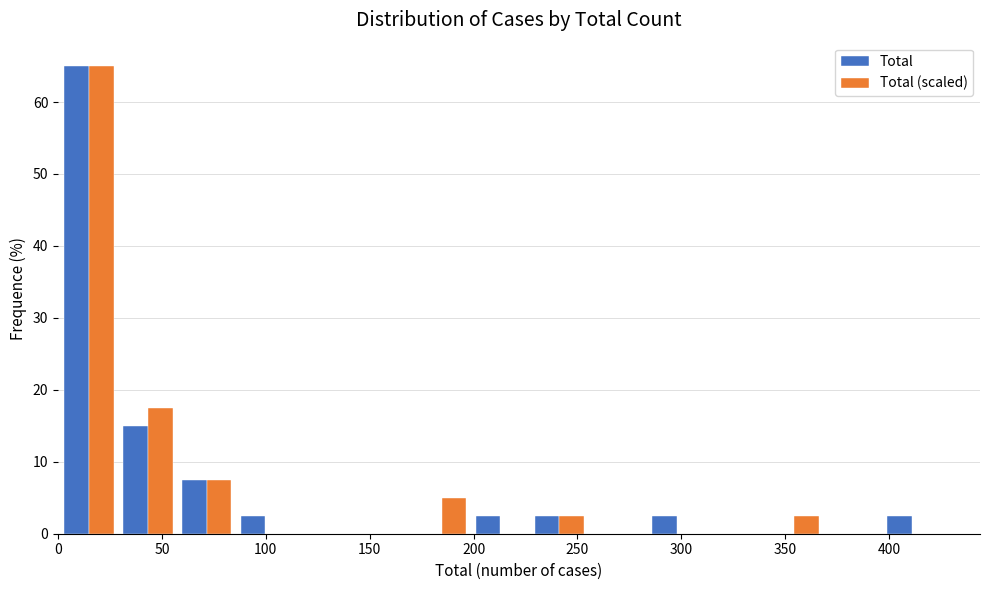

Reading left to right, list every range on the x-axis with the height of the bar of each series over it. Neither the bar edges nor the heights are printed on the chart, so give them approximately, as read against the axes.

0 to 30: Total=65	Total (scaled)=65
30 to 55: Total=15	Total (scaled)=18
55 to 85: Total=8	Total (scaled)=8
85 to 115: Total=3	Total (scaled)=0
115 to 140: Total=0	Total (scaled)=0
140 to 170: Total=0	Total (scaled)=0
170 to 200: Total=0	Total (scaled)=5
200 to 225: Total=3	Total (scaled)=0
225 to 255: Total=3	Total (scaled)=3
255 to 285: Total=0	Total (scaled)=0
285 to 310: Total=3	Total (scaled)=0
310 to 340: Total=0	Total (scaled)=0
340 to 370: Total=0	Total (scaled)=3
370 to 395: Total=0	Total (scaled)=0
395 to 425: Total=3	Total (scaled)=0